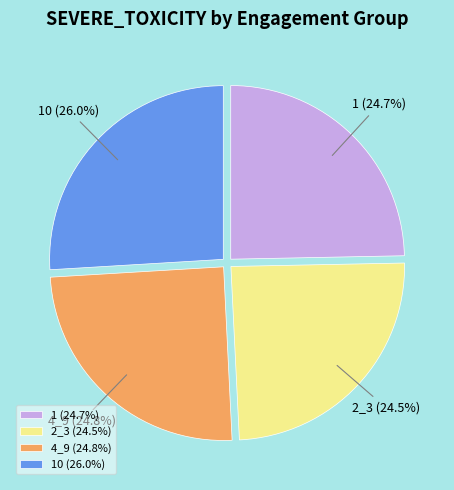

How much of the chart is everything except 4_9?

75.2%